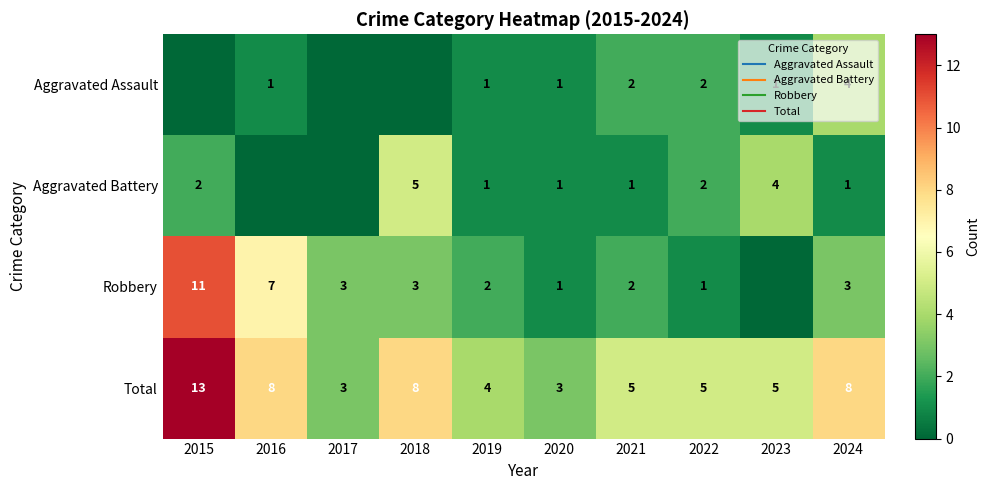

The value of Robbery at 2023 is 6. True or false?

False